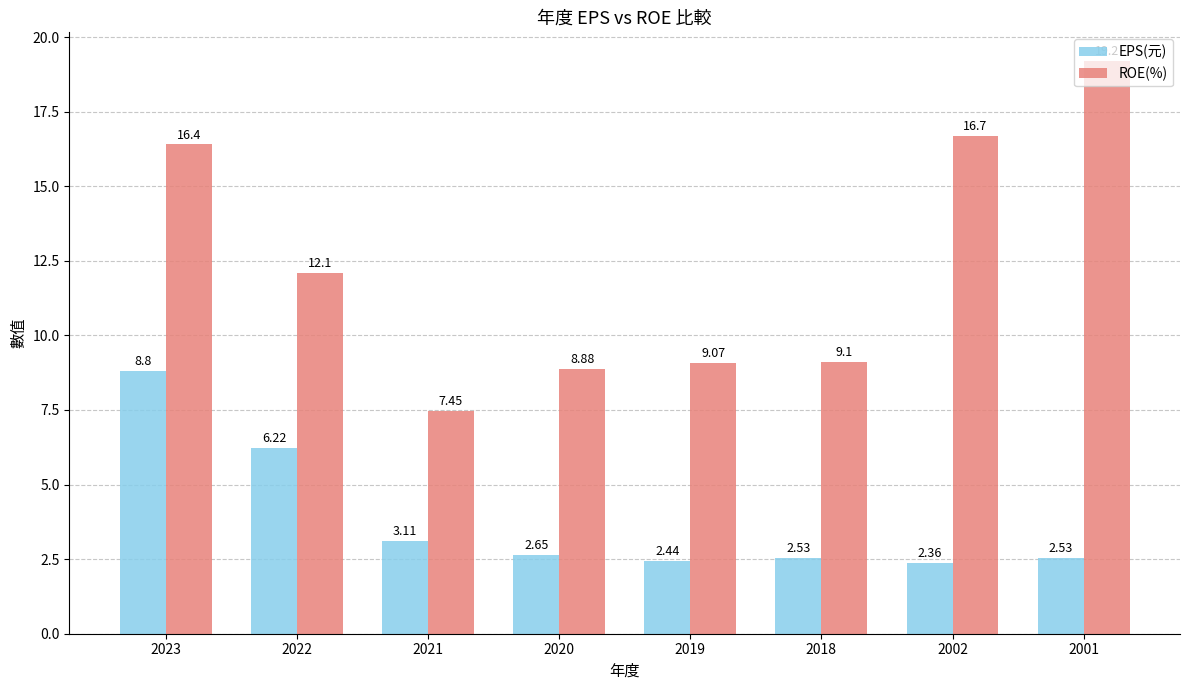

List the series in order of their peak value, highest first.

ROE(%), EPS(元)